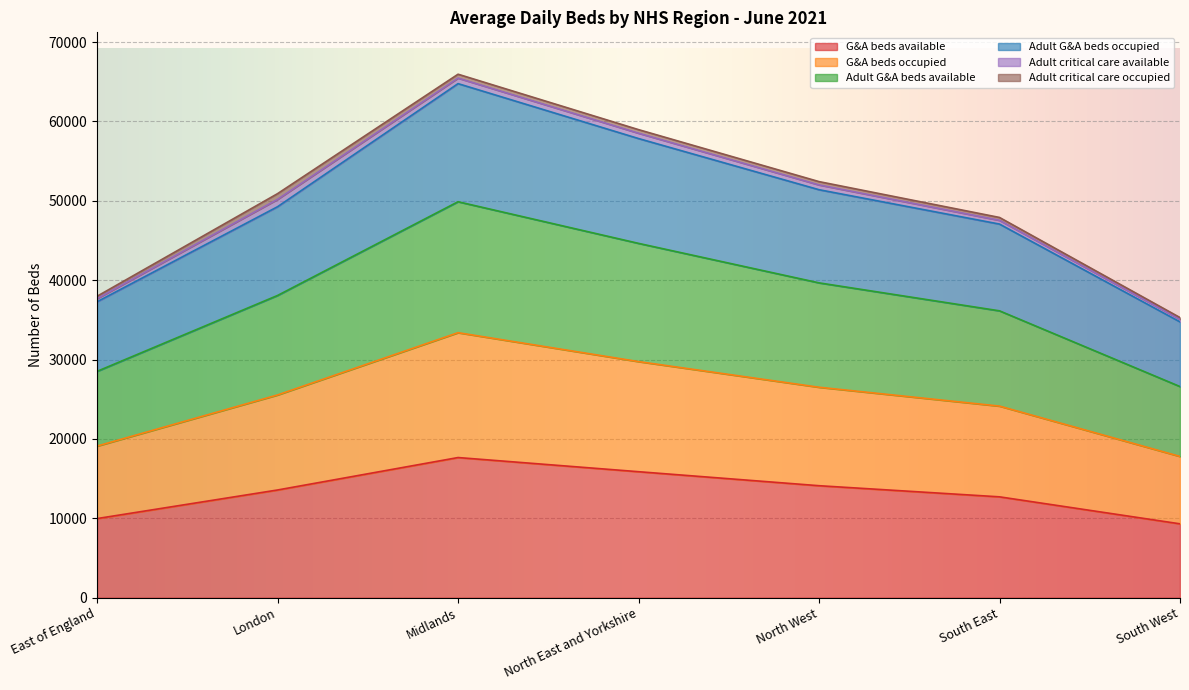

What is the label of the 6th point from the left?

South East